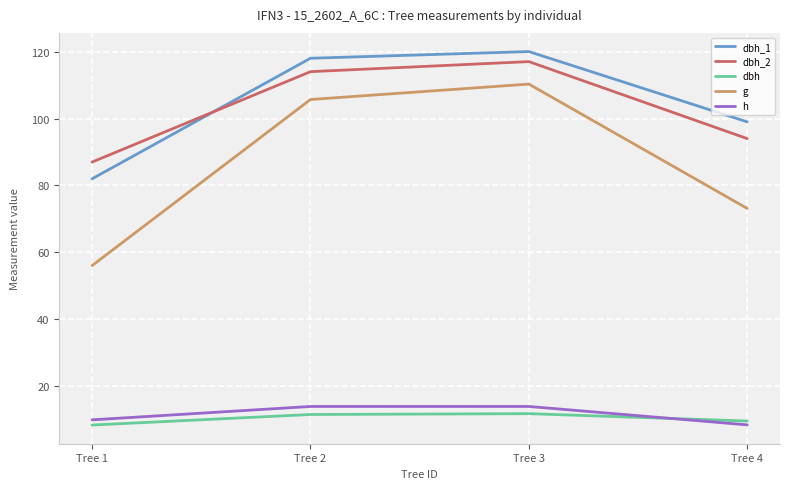

True or false: dbh_1 has a value of 200.0 at Tree 3.

False